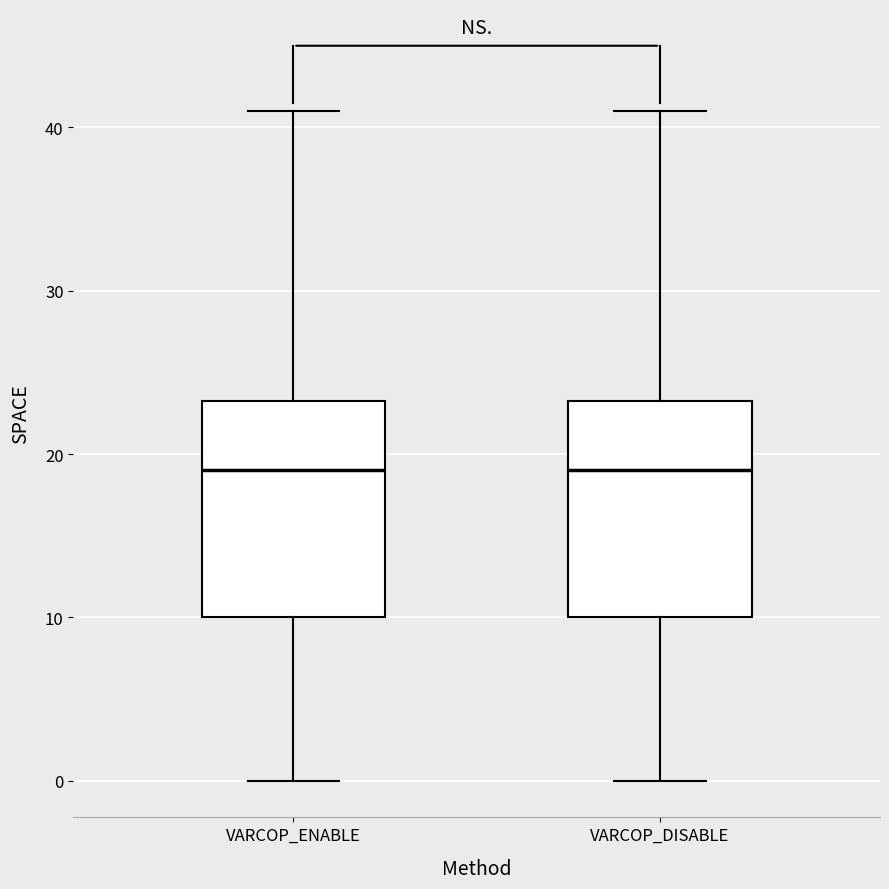

Where does the upper whisker of the box for VARCOP_ENABLE end on the y-axis? The values are not printed on the chart, so give them approximately, as read against the axis.

41